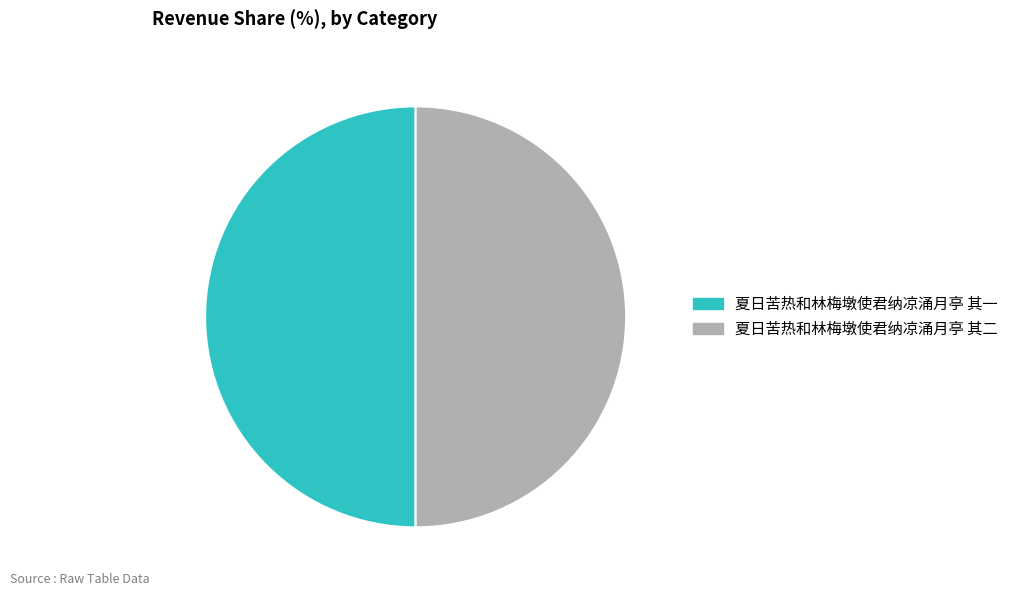

How many segments does this pie chart have?

2